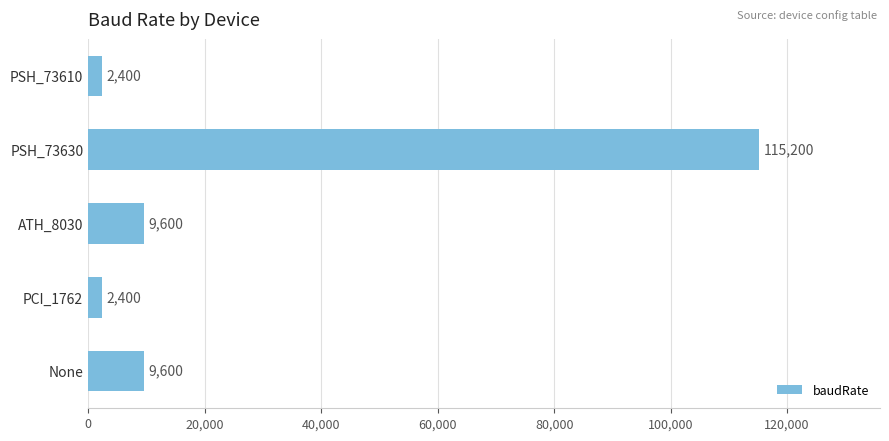

What is the sum of all values?

139200